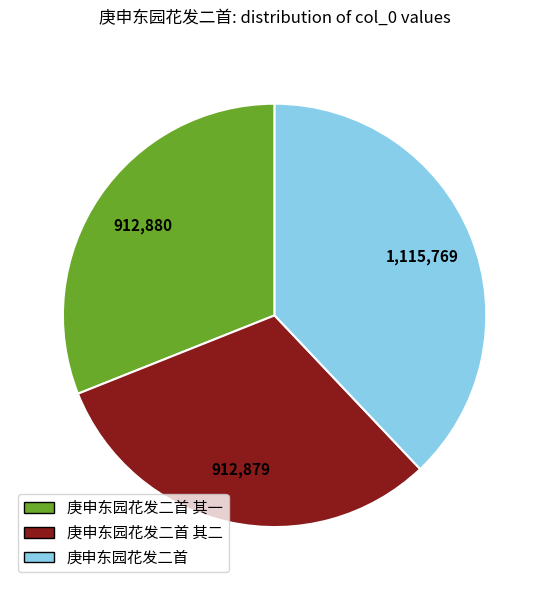

Does any single category account for the majority?

No